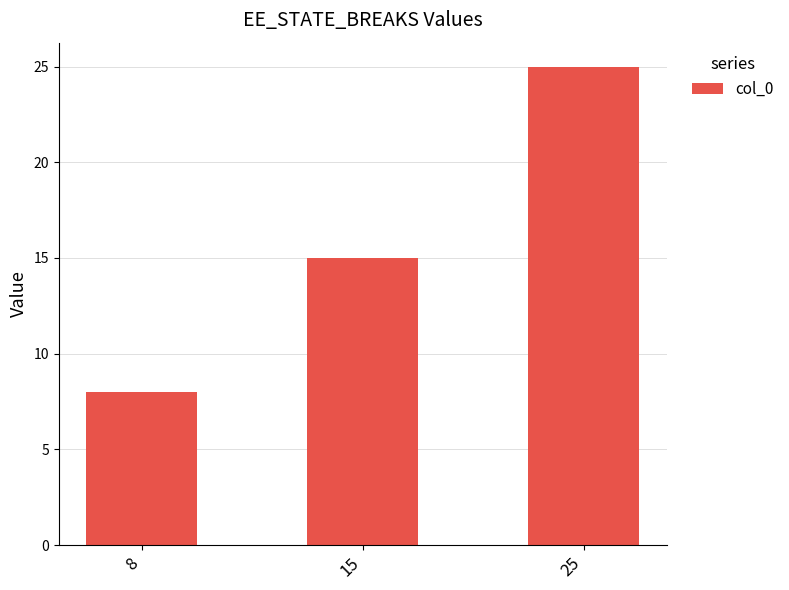

What is the change in value from 8 to 25?

+17